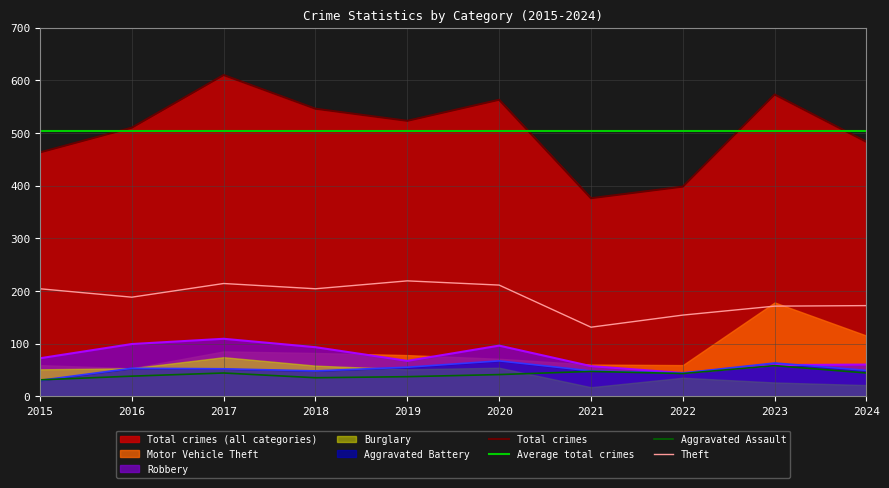

True or false: Theft and Total crimes cross at least once.

False